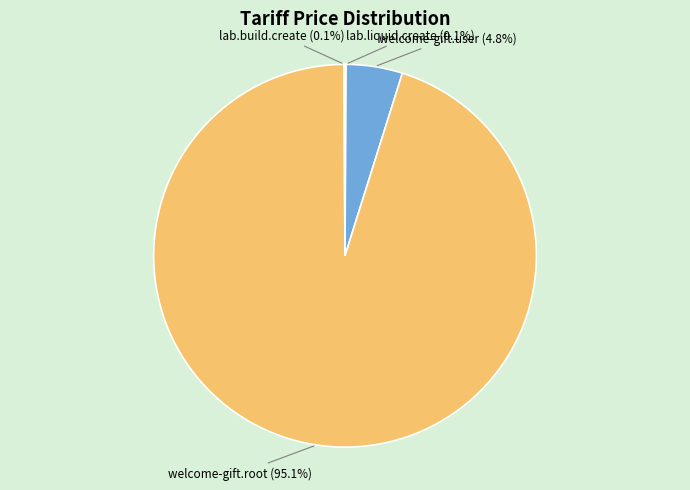

What is the largest slice in the pie chart?

welcome-gift.root